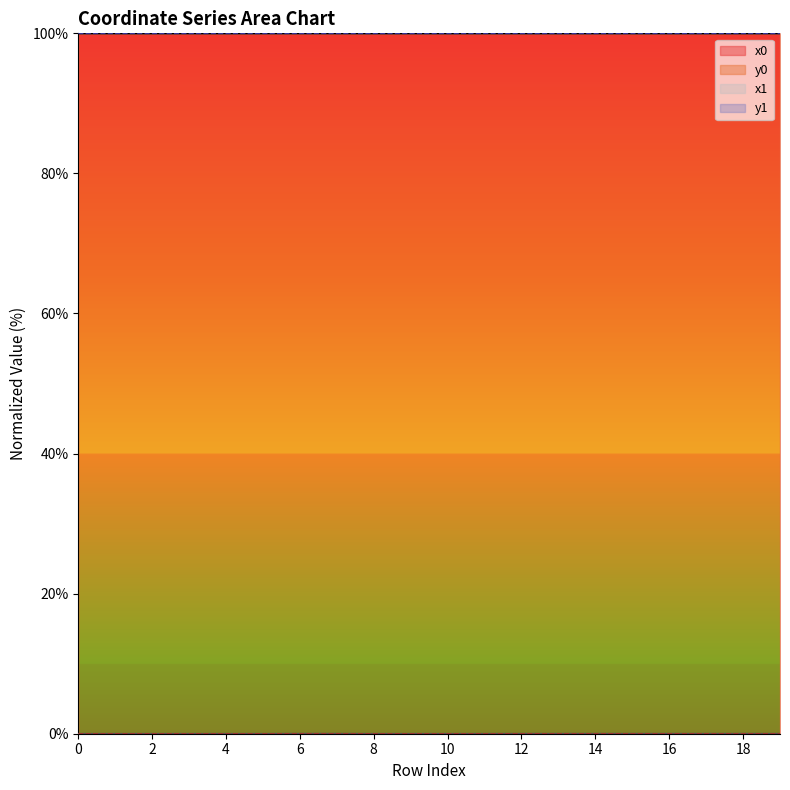

What is the sum of the x0 values at 16 and 9?

200.0